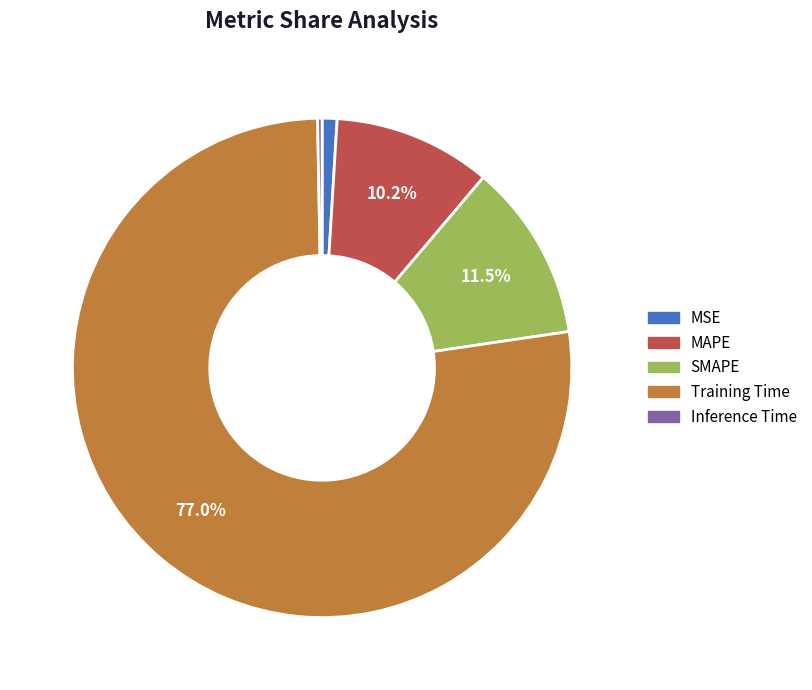

To the nearest percent, what is the combined percentage of Training Time and Inference Time?

77%